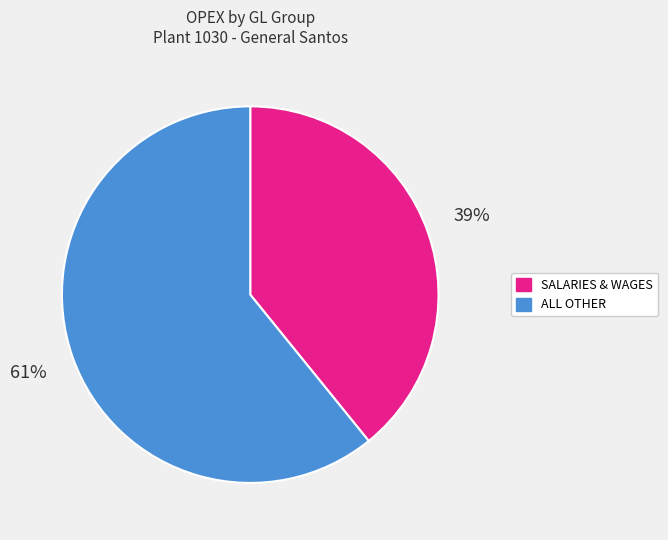

To the nearest percent, what is the difference between the largest and smallest slice percentages?

22%